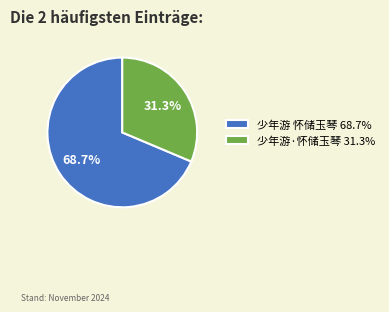

What is the largest slice in the pie chart?

少年游 怀储玉琴